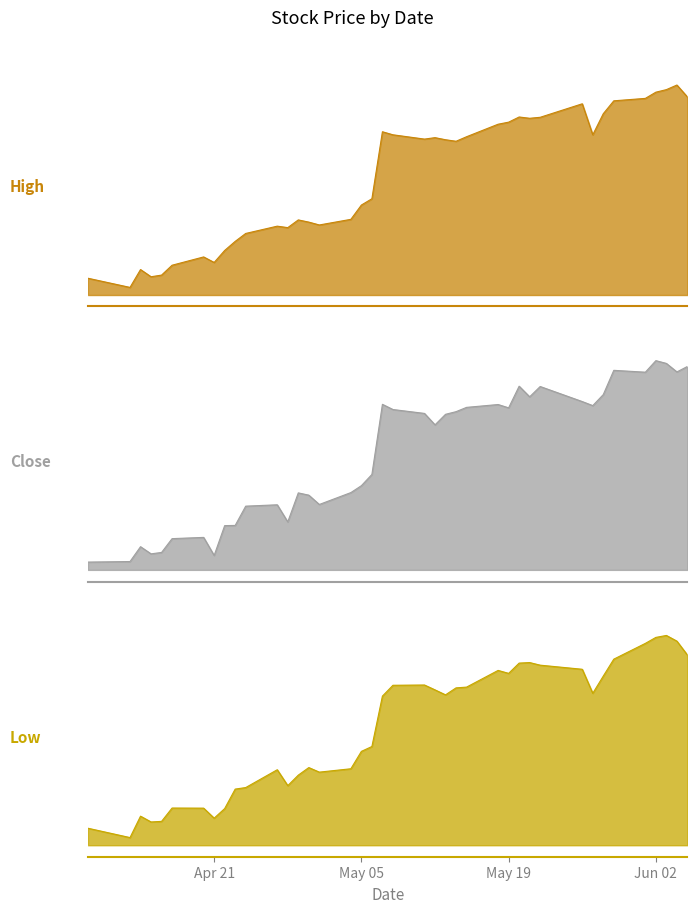

At which category is the sum across all series the highest?

2020-06-03